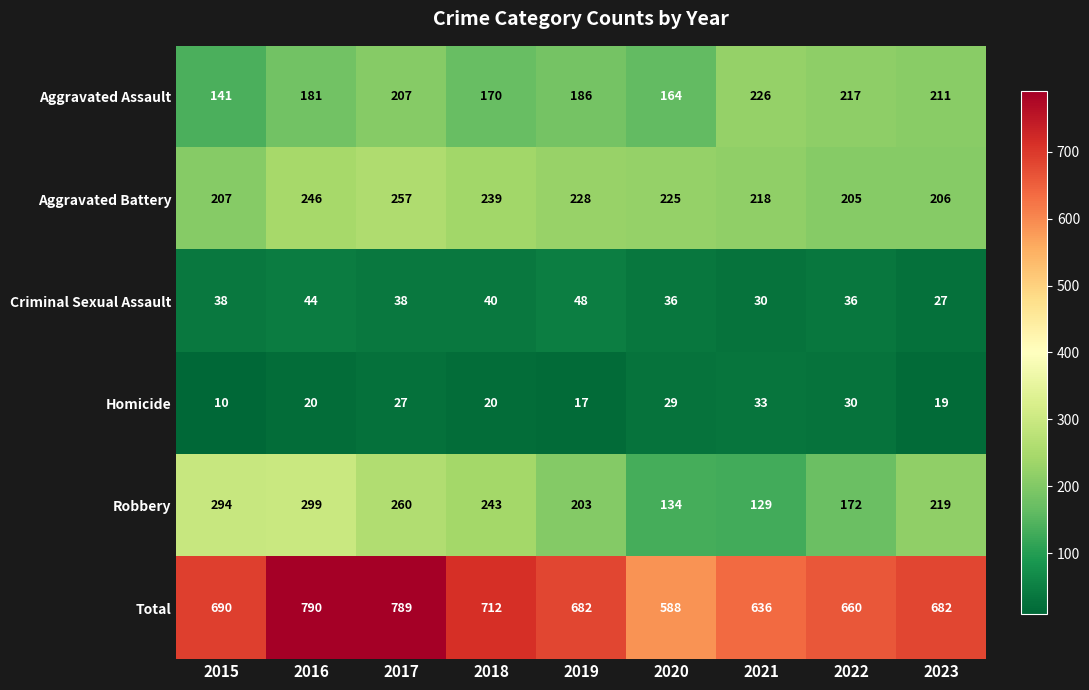

What is the difference between the second highest and minimum values in the Aggravated Battery series?

41